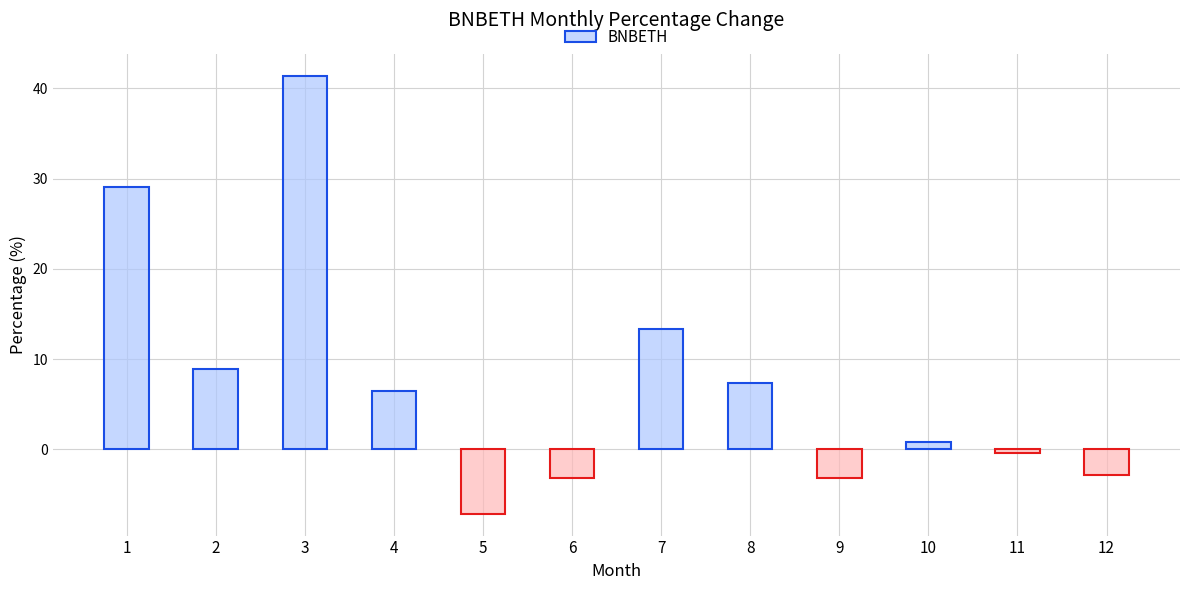

The value at 8 is 7.3. True or false?

True